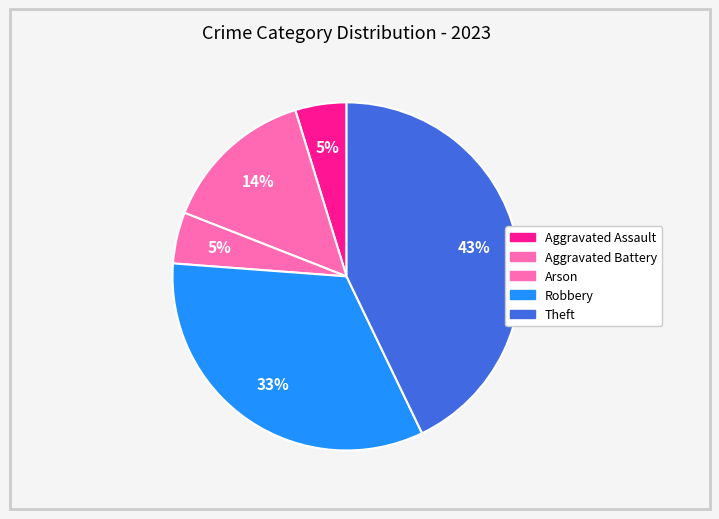

What percentage is the Arson slice, to the nearest percent?

5%